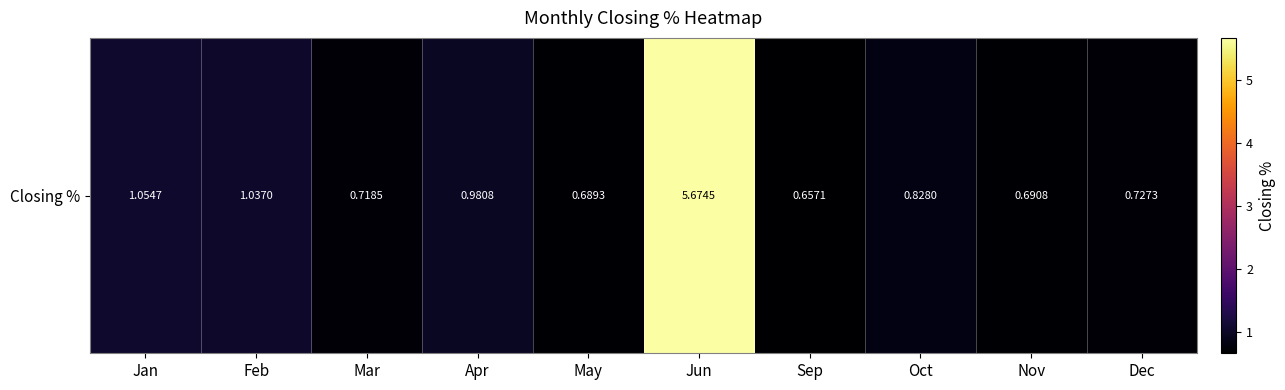

What value does the data have at Dec?

0.7